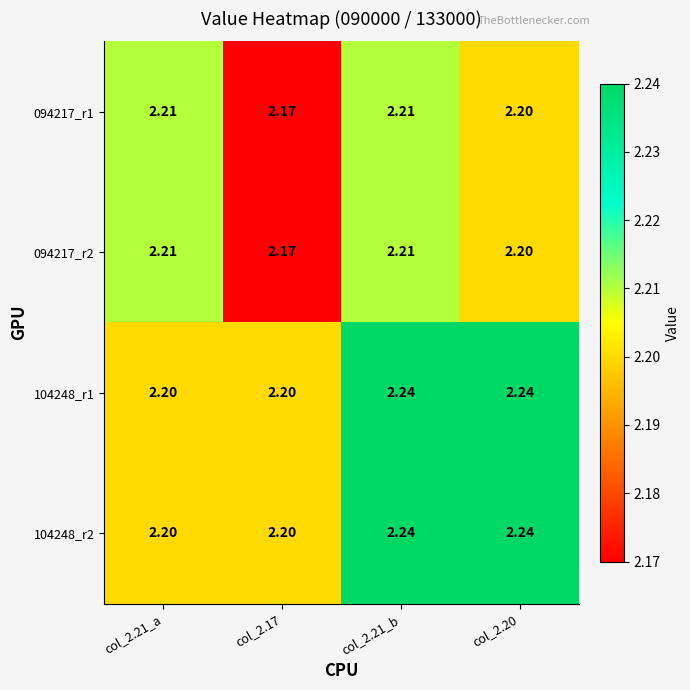

Is the value of 104248_r1 at col_2.20 greater than the value of 094217_r1 at col_2.21_a?

Yes